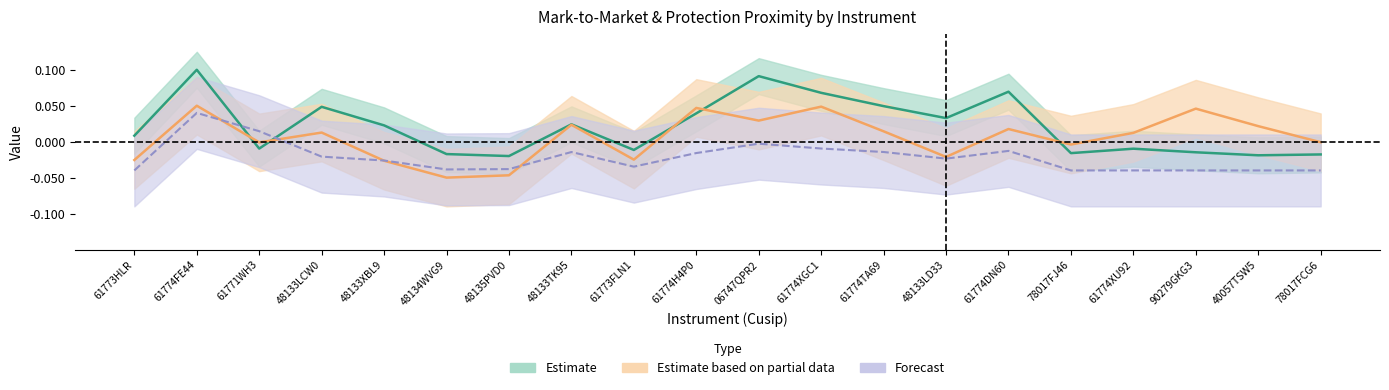

How many lines are shown in the chart?

3